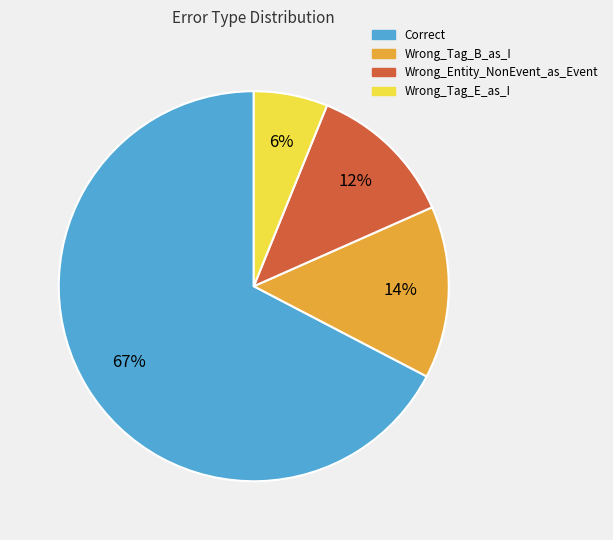

Rank the categories by value from highest to lowest.

Correct, Wrong_Tag_B_as_I, Wrong_Entity_NonEvent_as_Event, Wrong_Tag_E_as_I